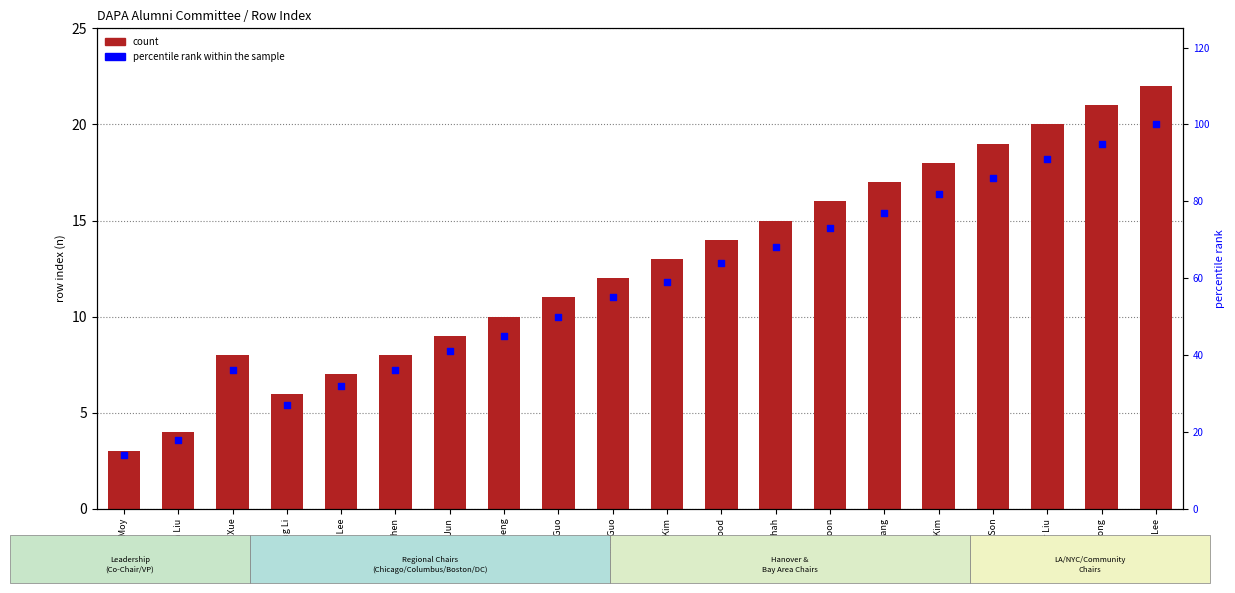

Is the value of count at Ava Guo greater than the value of percentile rank within the sample at Tomi Jun?

No